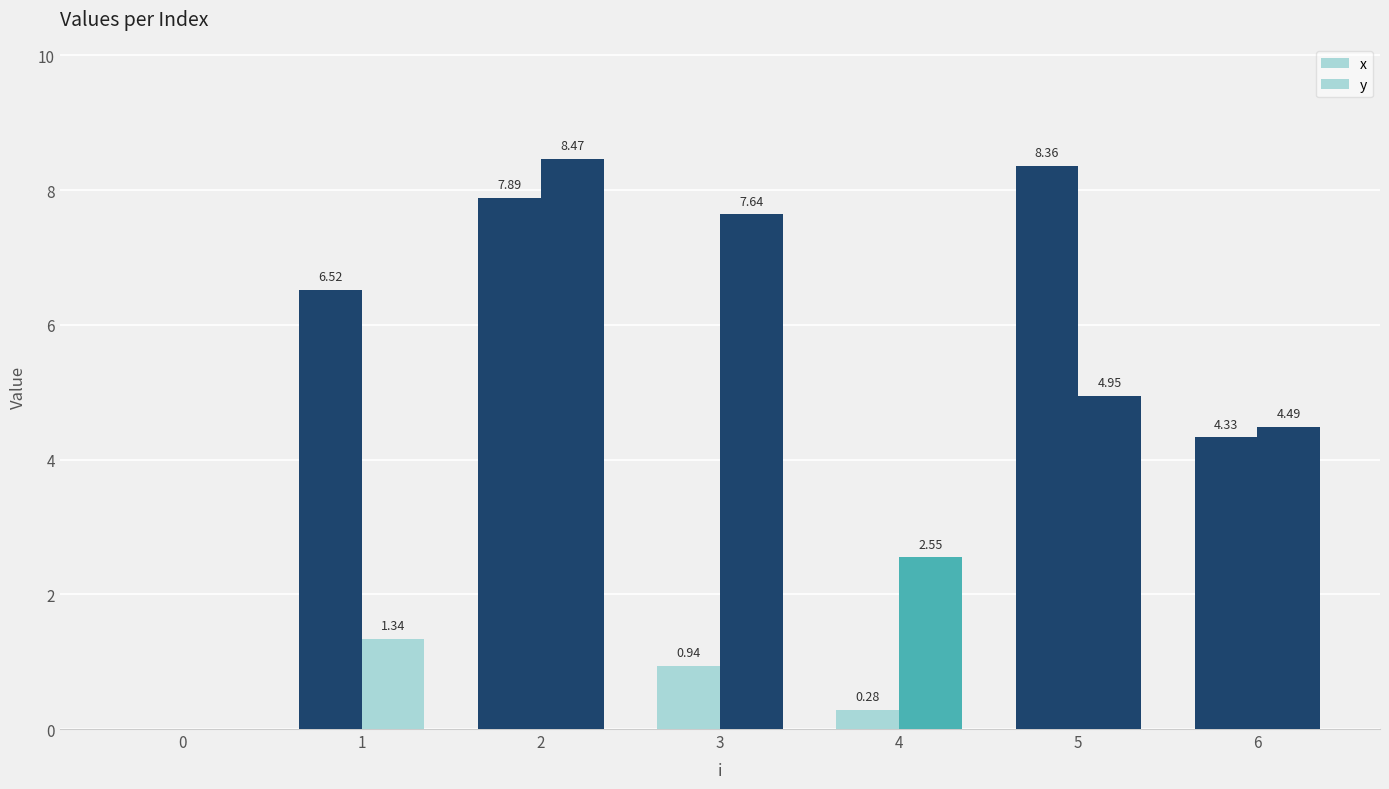

At how many categories does at least one series exceed 7?

3